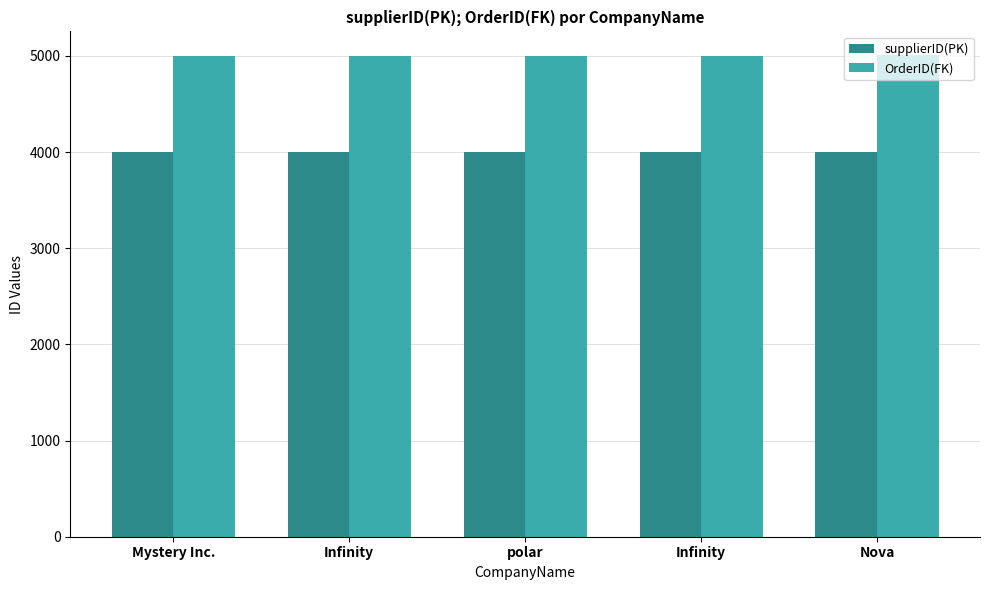

Reading right to left, extract all data points from this chart.

supplierID(PK): Nova=4005	Infinity=4004	polar=4003	Infinity=4002	Mystery Inc.=4001
OrderID(FK): Nova=5005	Infinity=5004	polar=5003	Infinity=5002	Mystery Inc.=5001